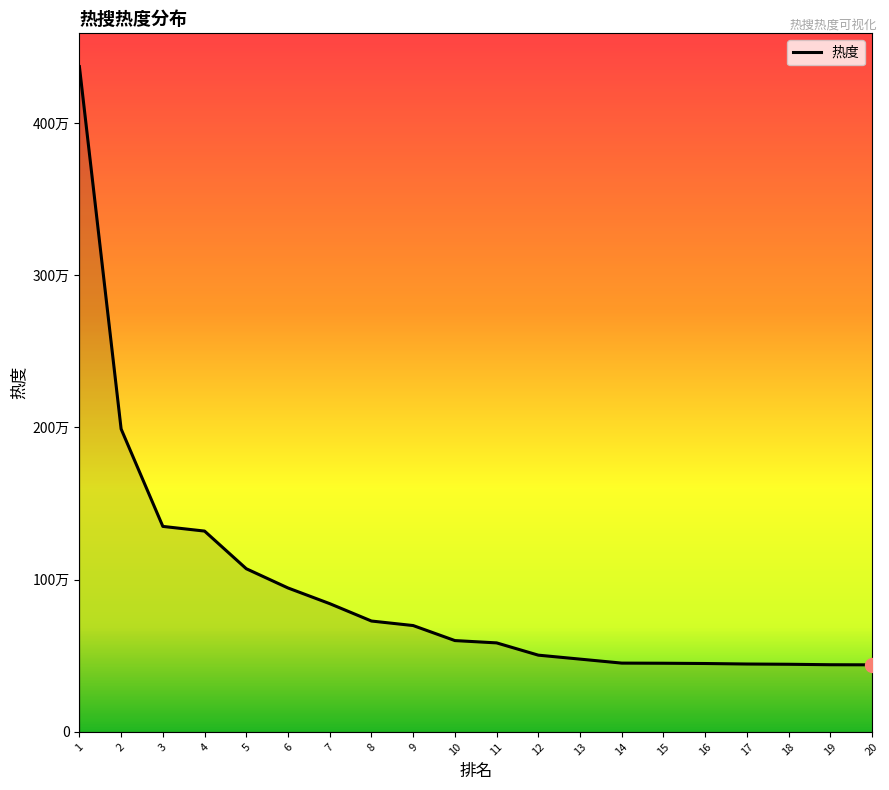

True or false: the data shows 504186 at 12.

True